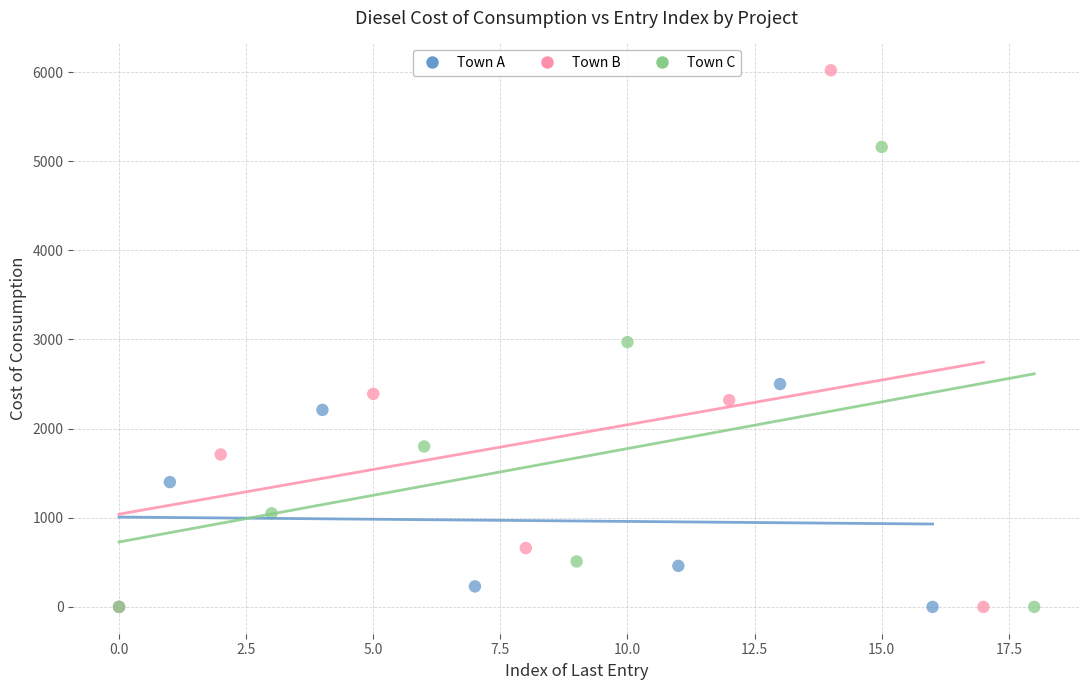

Which series has the largest Y range (max minus min)?

Town B